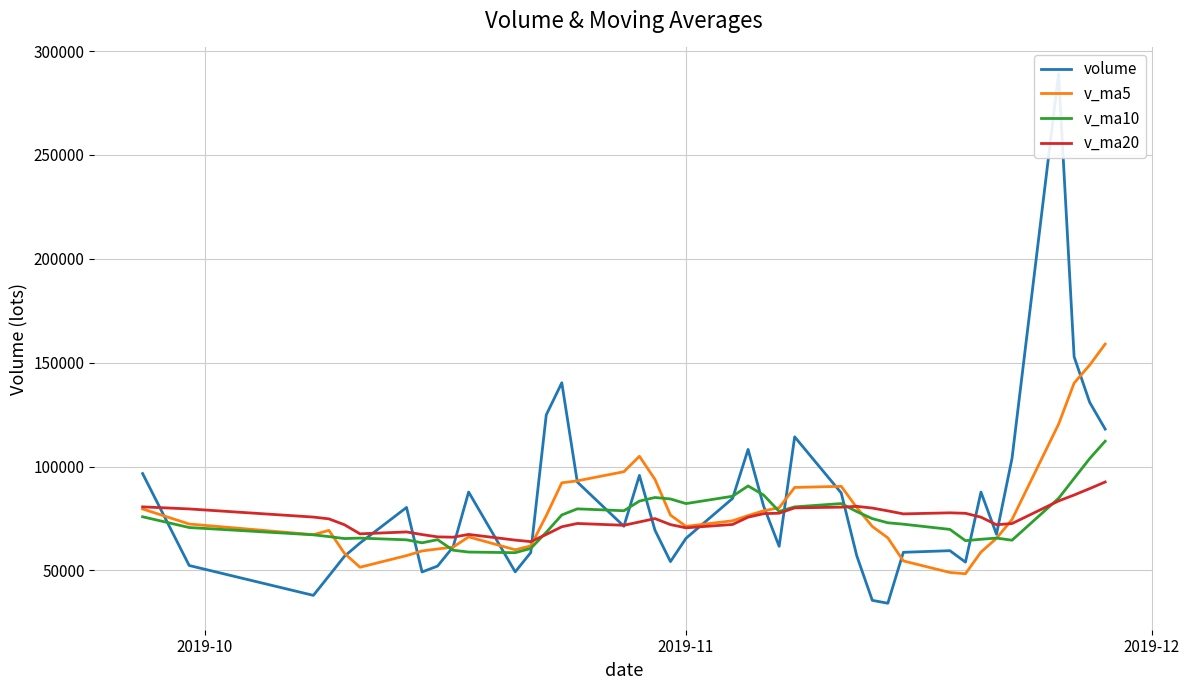

What is the lowest value of the v_ma20 series?

63839.2